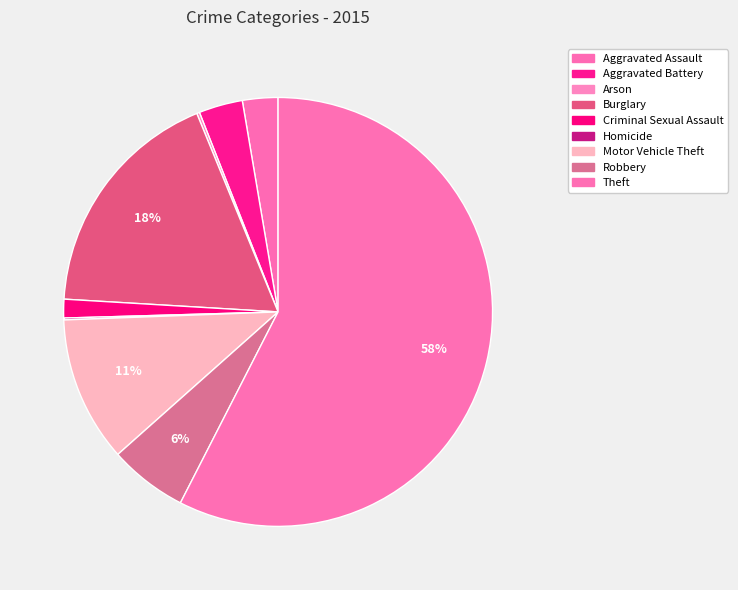

Is it true that Motor Vehicle Theft is 11% of the pie?

True